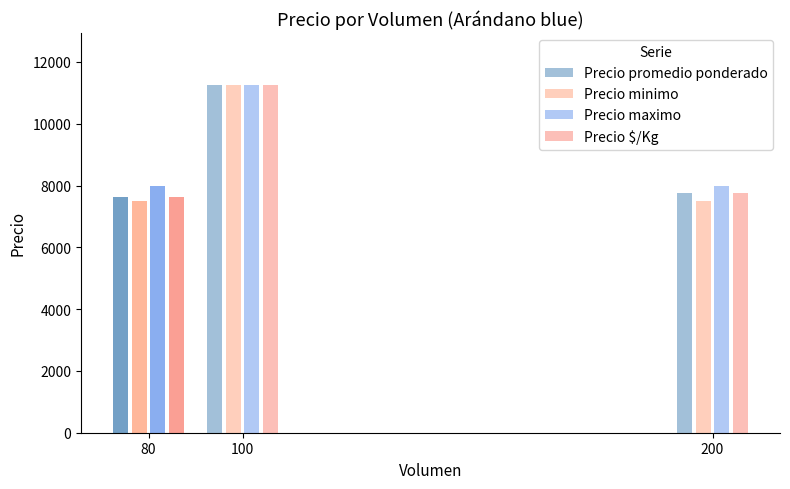

What is the total value across all series at 200?

30750